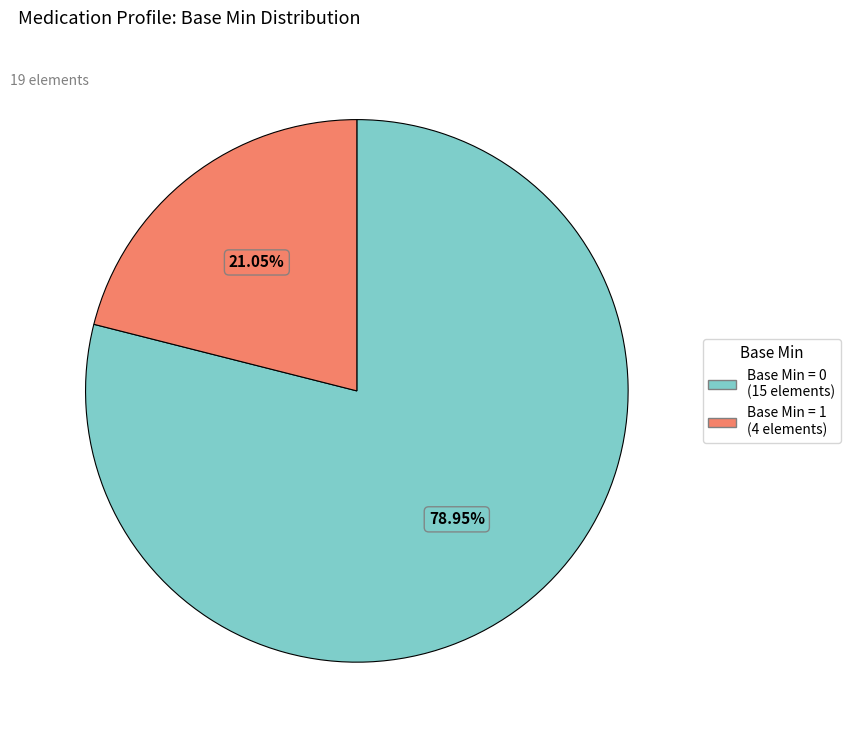

Does any single category account for the majority?

Yes